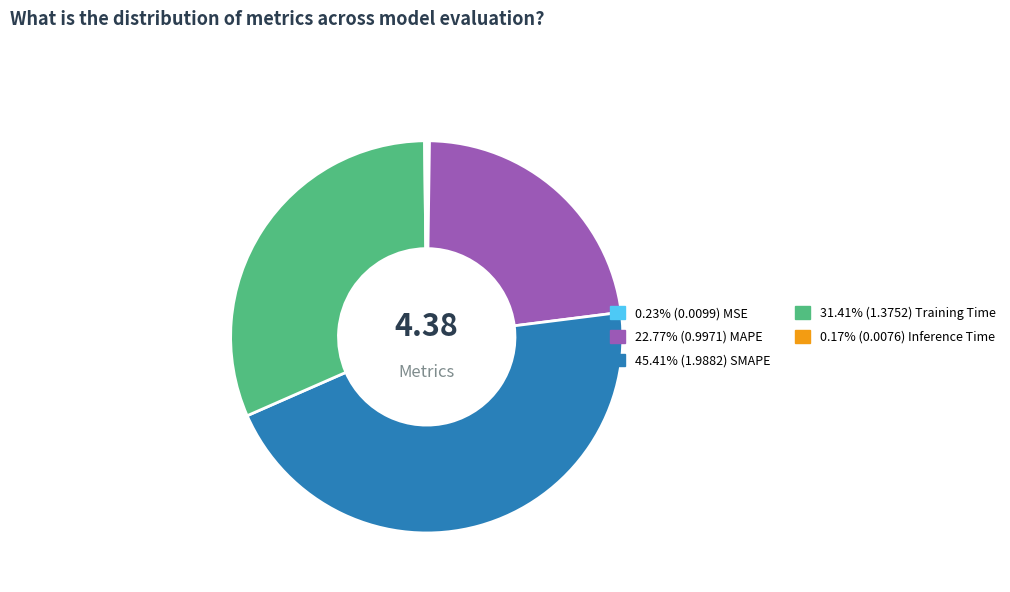

Does any single category account for the majority?

No